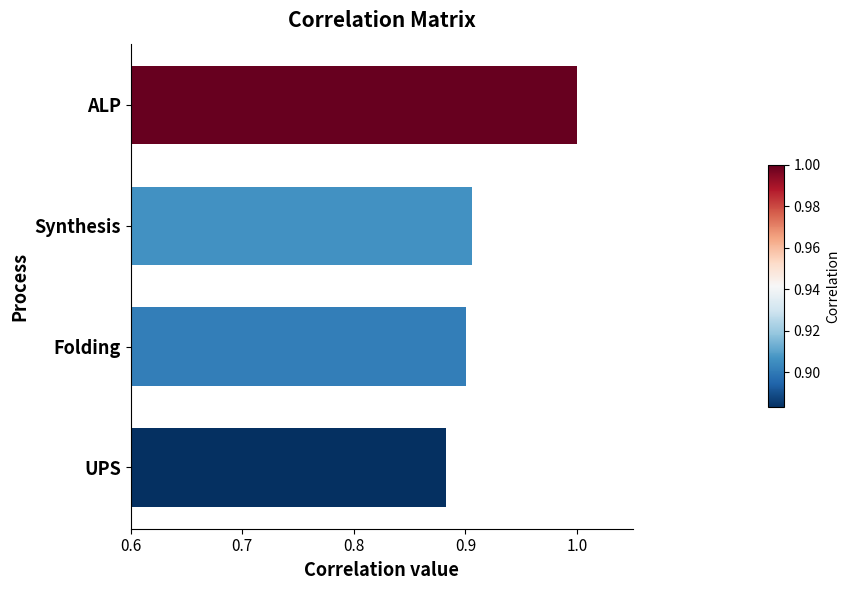

Is it true that the value at UPS is 1.4?

False